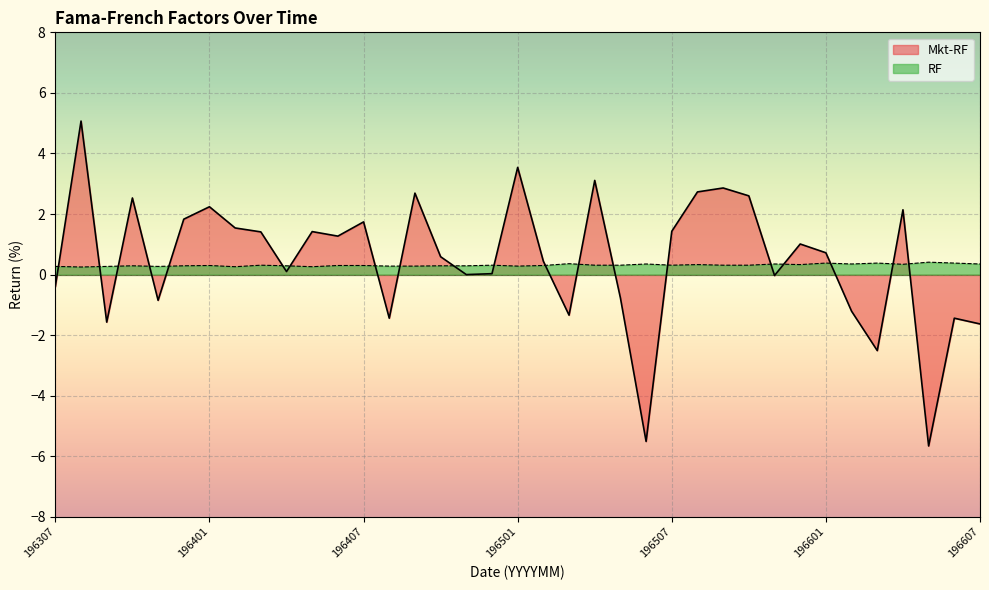

Where is RF nearest to the value 0?

196308